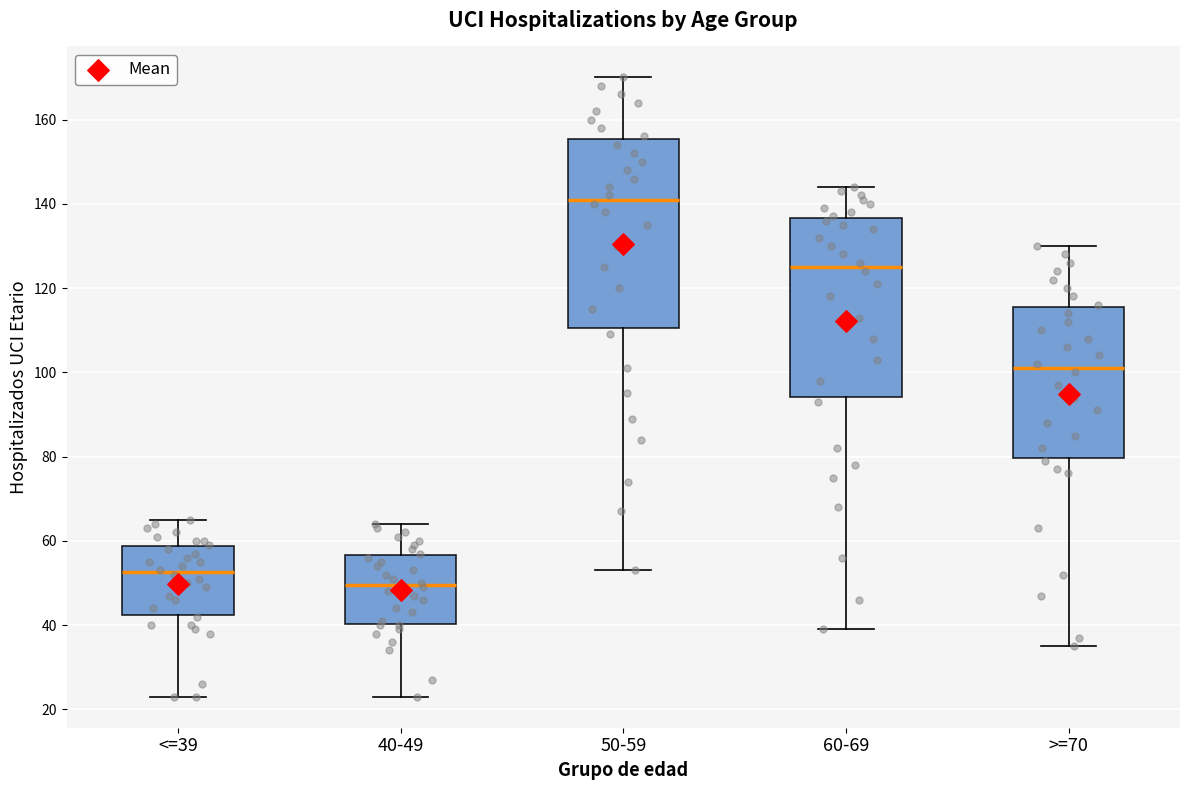

Which box has the highest median line?

50-59